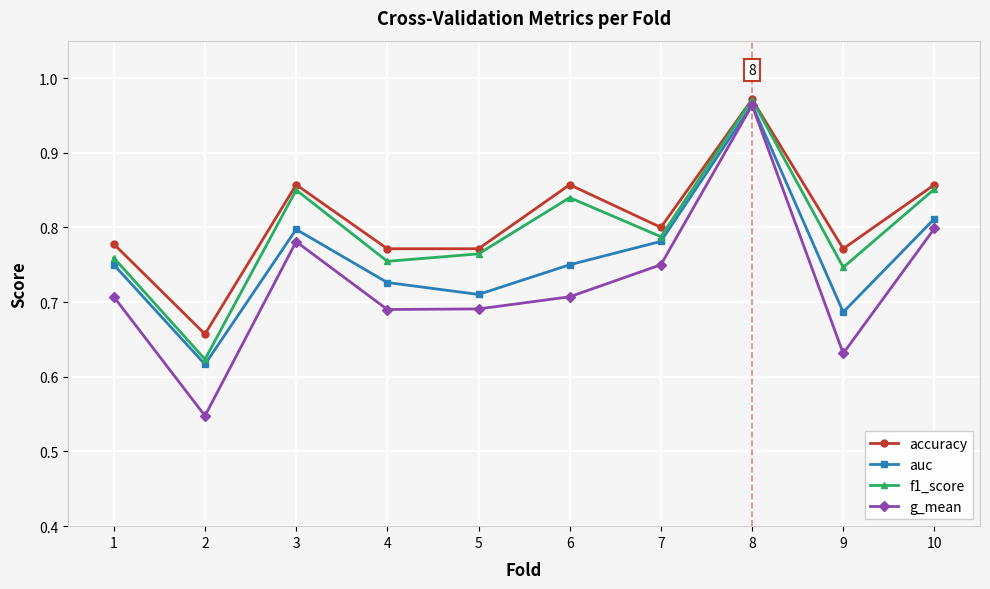

Where is the first local maximum for f1_score?

3